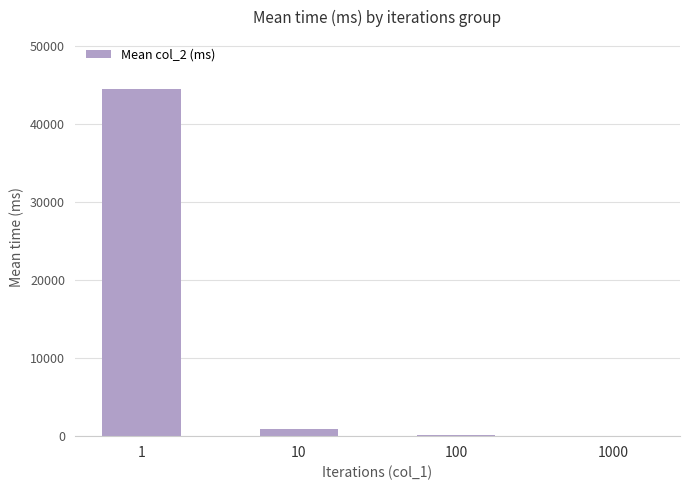

At which label does the data first exceed 856?

1